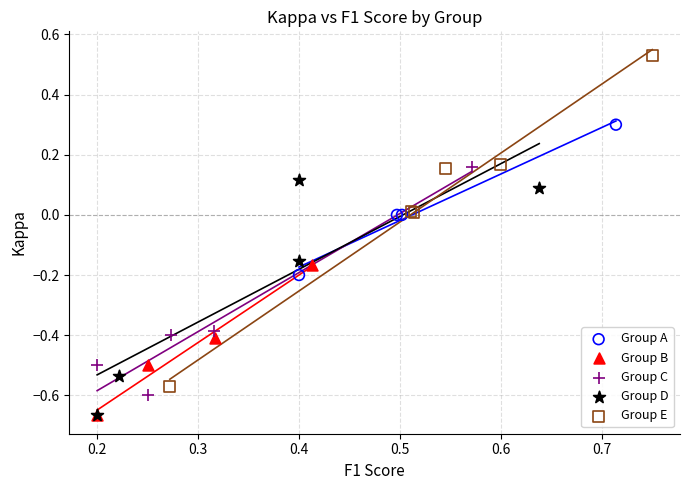

Which series reaches the maximum Y coordinate?

Group E